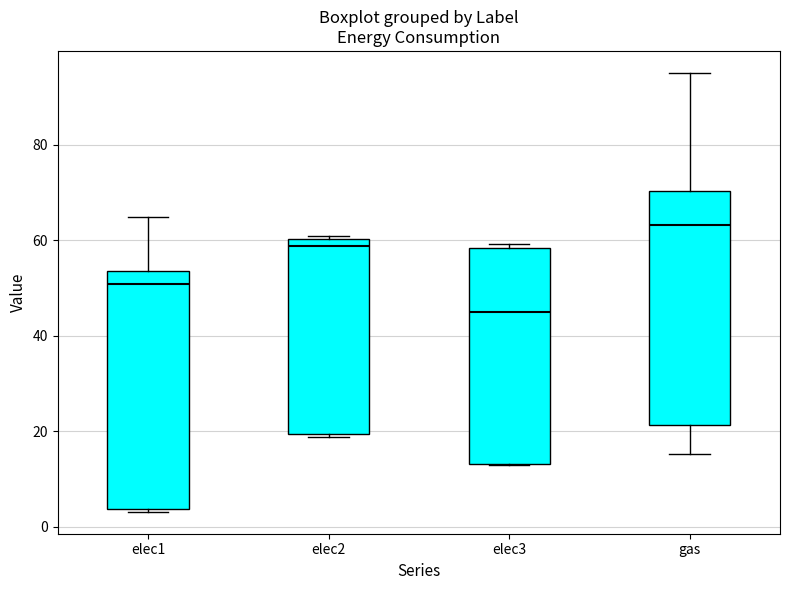

Reading left to right, read every box against the y-axis: the position of its median line, the range the box covers, and the ends of its whiskers. The values are not printed on the chart, so give them approximately, as read against the axis.

elec1: median 50, box 4 to 54, whiskers 4 to 64
elec2: median 58, box 20 to 60, whiskers 18 to 60 (just above the box's upper edge)
elec3: median 46, box 14 to 58, whiskers 12 to 60
gas: median 64, box 22 to 70, whiskers 16 to 96